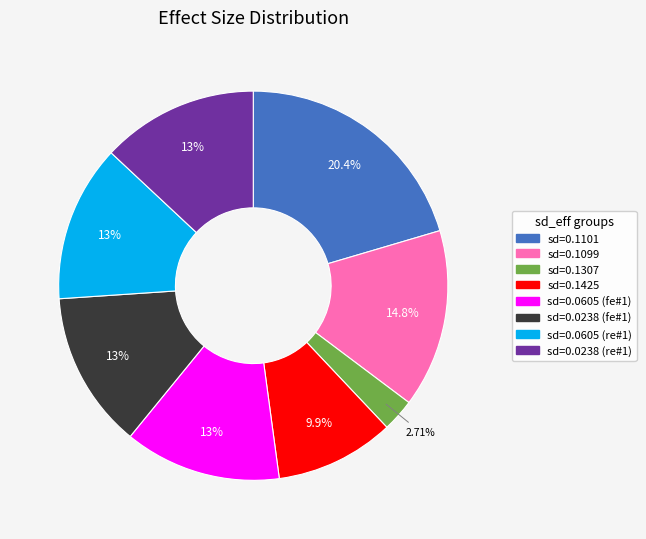

Is there a majority slice in this chart?

No